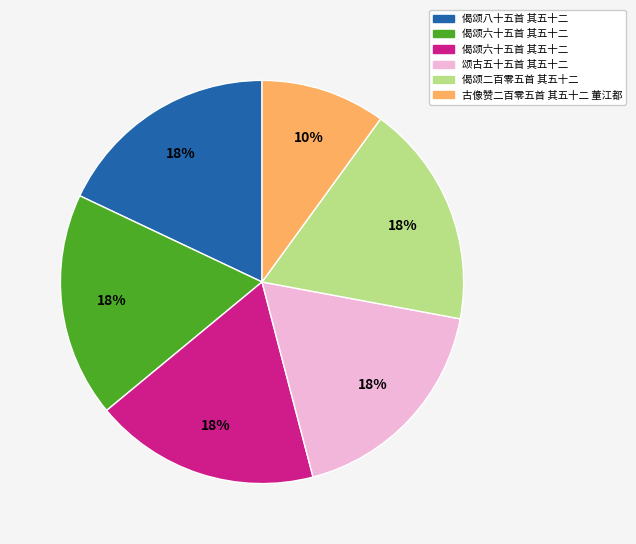

Is there a majority slice in this chart?

No